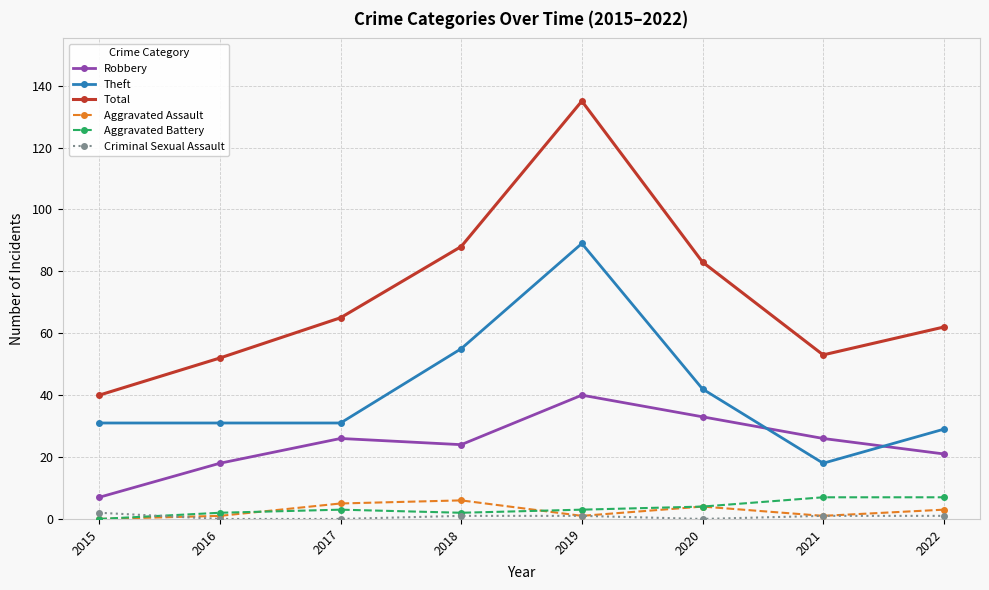

At which category is the sum across all series the highest?

2019